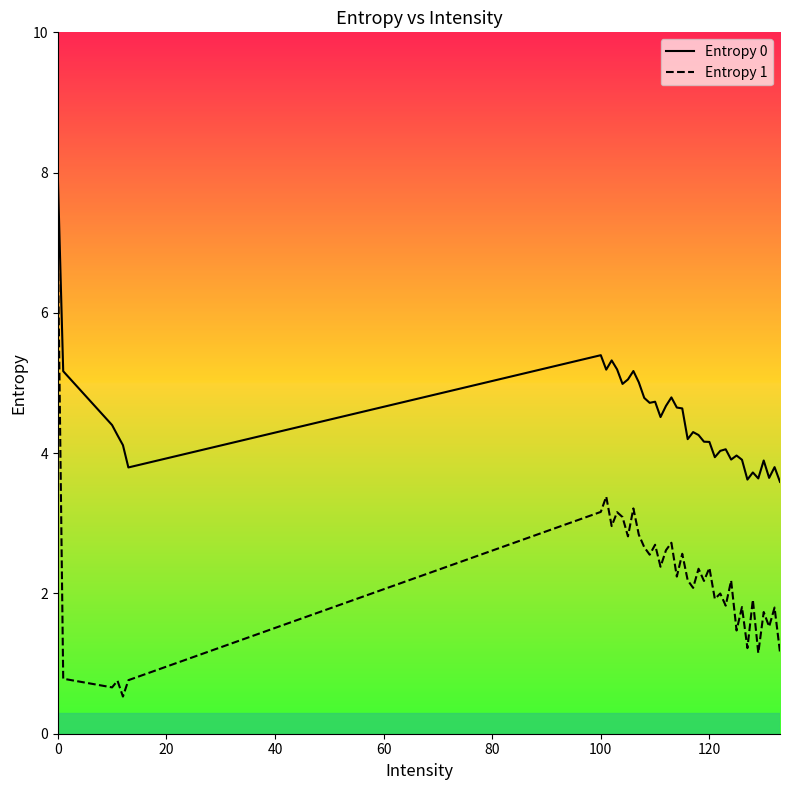

Reading left to right, extract all data points from this chart.

Entropy 0: 8.0	5.2	4.4	4.3	4.1	3.8	5.4	5.2	5.3	5.2	5.0	5.1	5.2	5.0	4.8	4.7	4.7	4.5	4.7	4.8	4.7	4.6	4.2	4.3	4.3	4.2	4.2	3.9	4.0	4.1	3.9	4.0	3.9	3.6	3.7	3.6	3.9	3.6	3.8	3.6
Entropy 1: 7.0	0.8	0.7	0.8	0.5	0.8	3.2	3.4	3.0	3.2	3.1	2.8	3.2	2.8	2.7	2.6	2.7	2.4	2.6	2.7	2.2	2.6	2.2	2.1	2.4	2.2	2.4	1.9	2.0	1.8	2.2	1.5	1.8	1.2	1.9	1.1	1.7	1.5	1.8	1.2